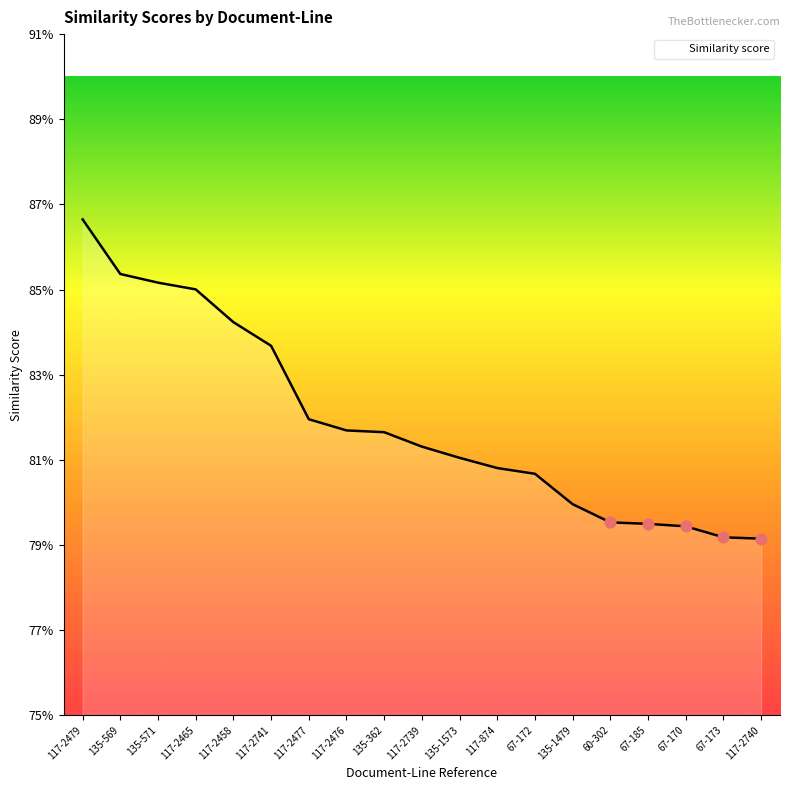

Between 135-1479 and 67-173, which is larger?

135-1479